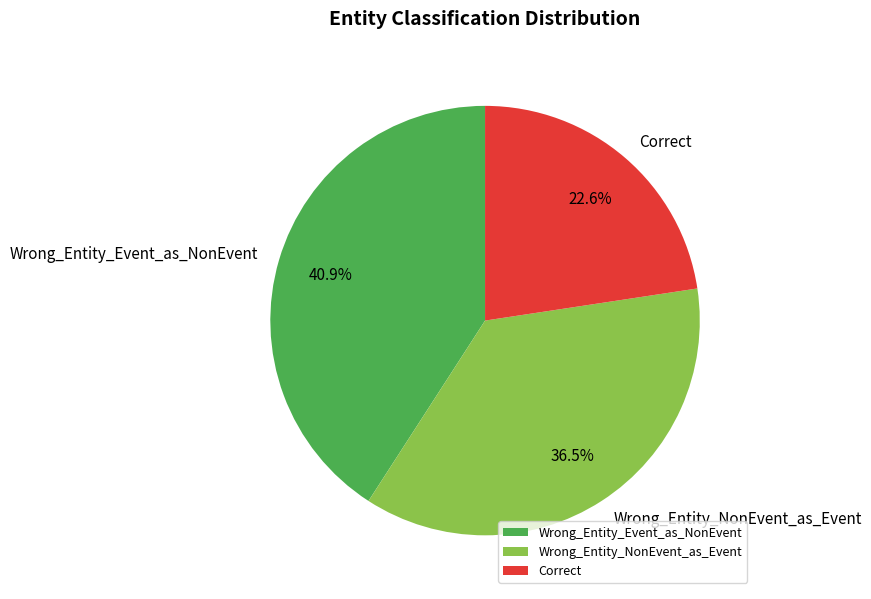

True or false: Wrong_Entity_Event_as_NonEvent accounts for 41% of the total.

True